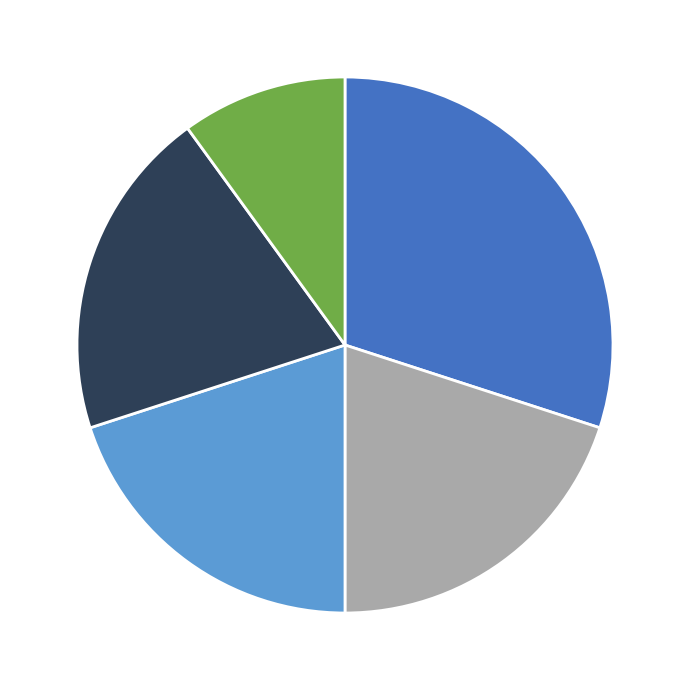

Is there any slice that represents more than half of the pie?

No